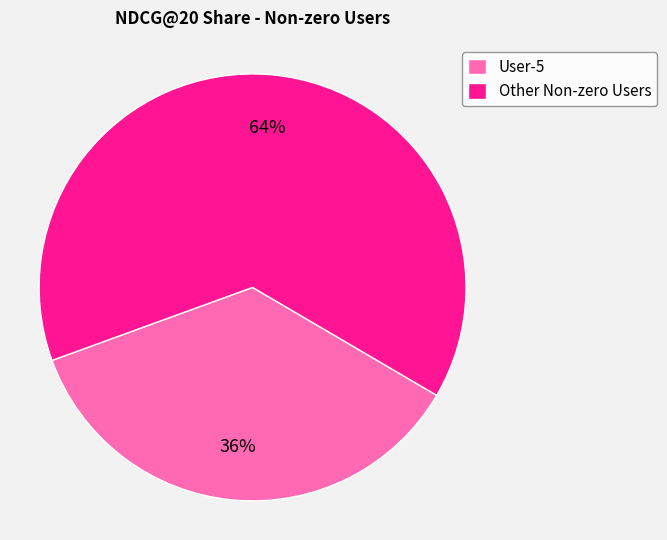

To the nearest percent, what portion does User-5 represent?

36%